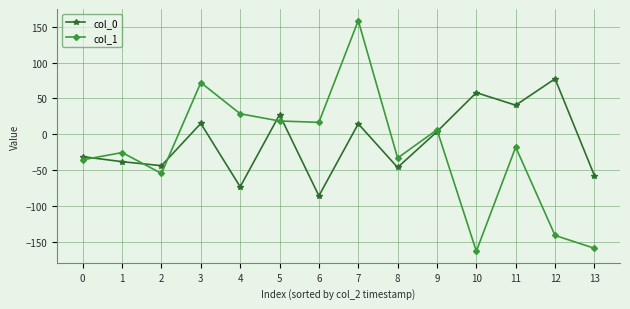

What is the difference between the col_0 values at 7 and 13?

72.3